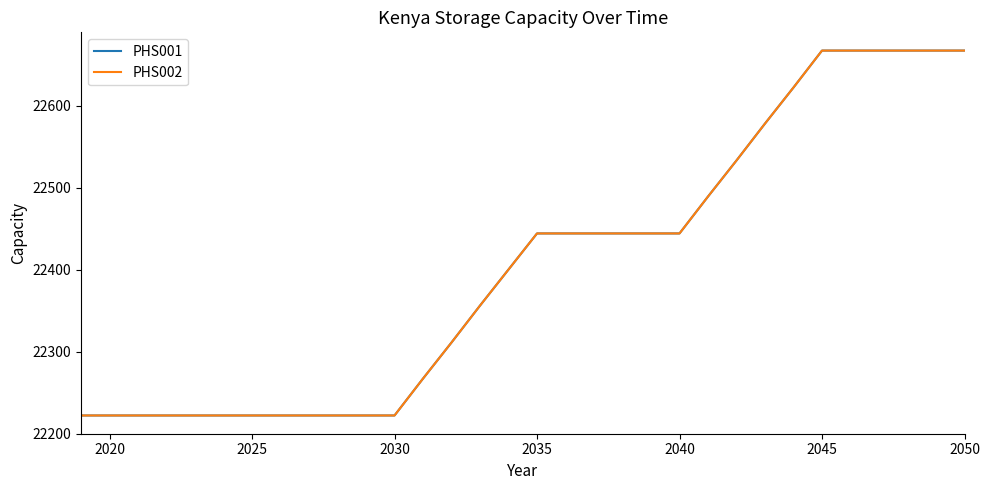

True or false: PHS001 and PHS002 intersect in this chart.

False